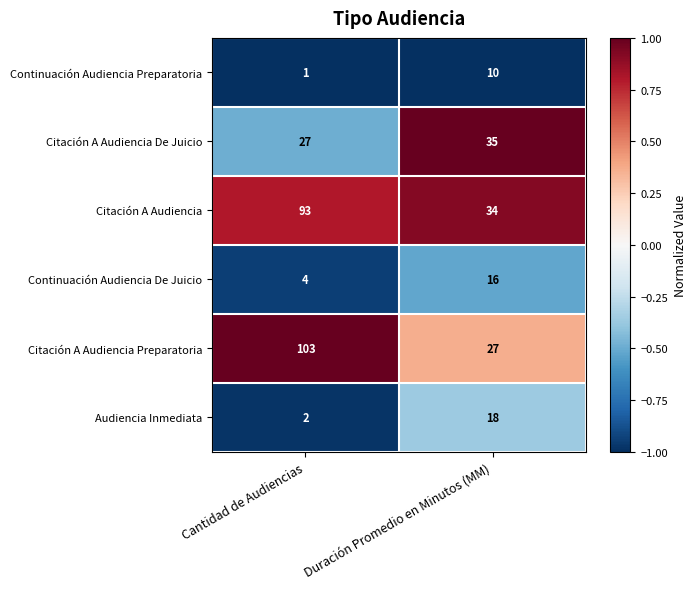

Which category has the lowest value in the Audiencia Inmediata series?

Cantidad de Audiencias